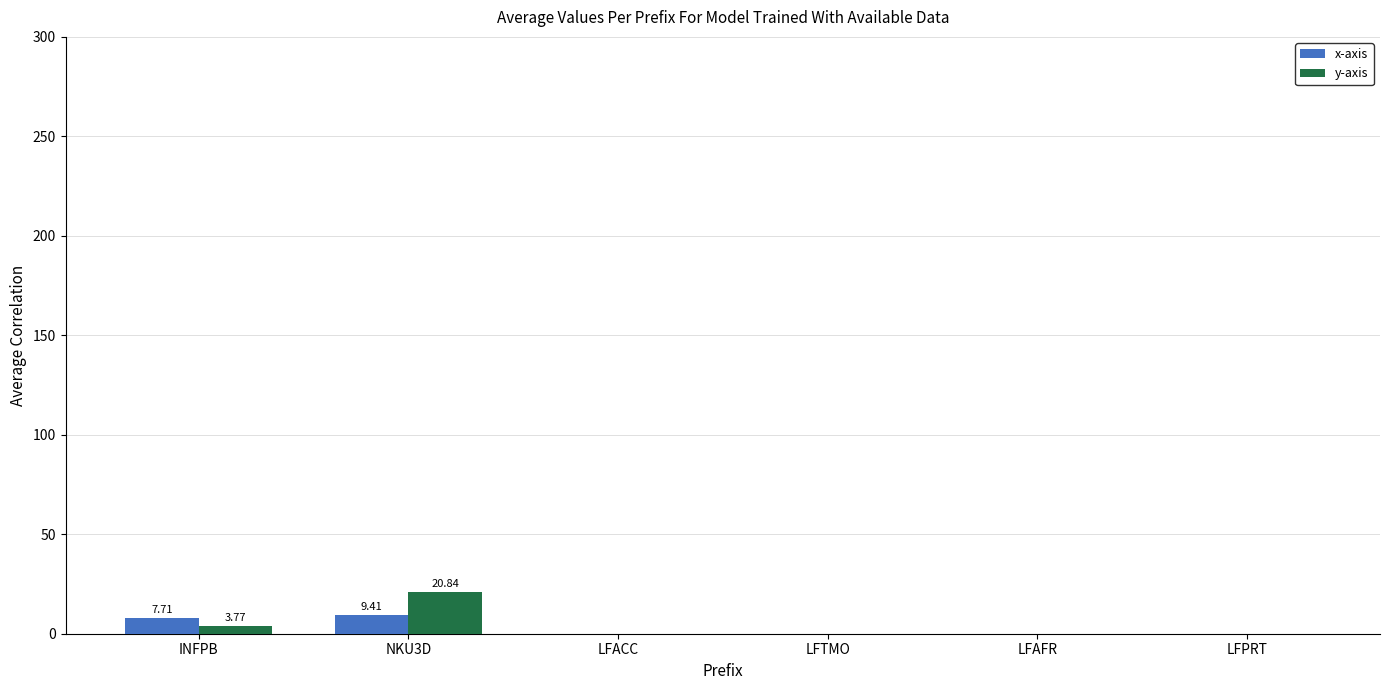

What is the greatest value displayed?

20.8